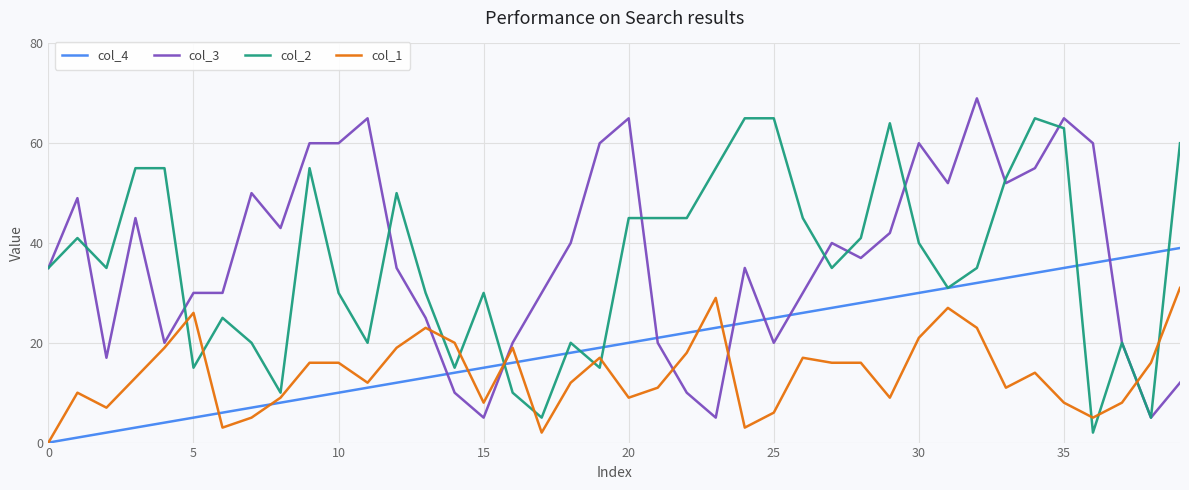

True or false: col_1 and col_3 intersect in this chart.

True